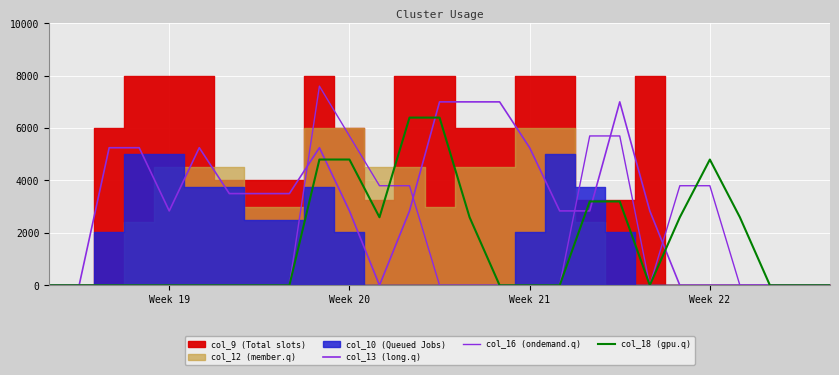

True or false: col_18 (gpu.q) has a value of 5.5 at 19.

False